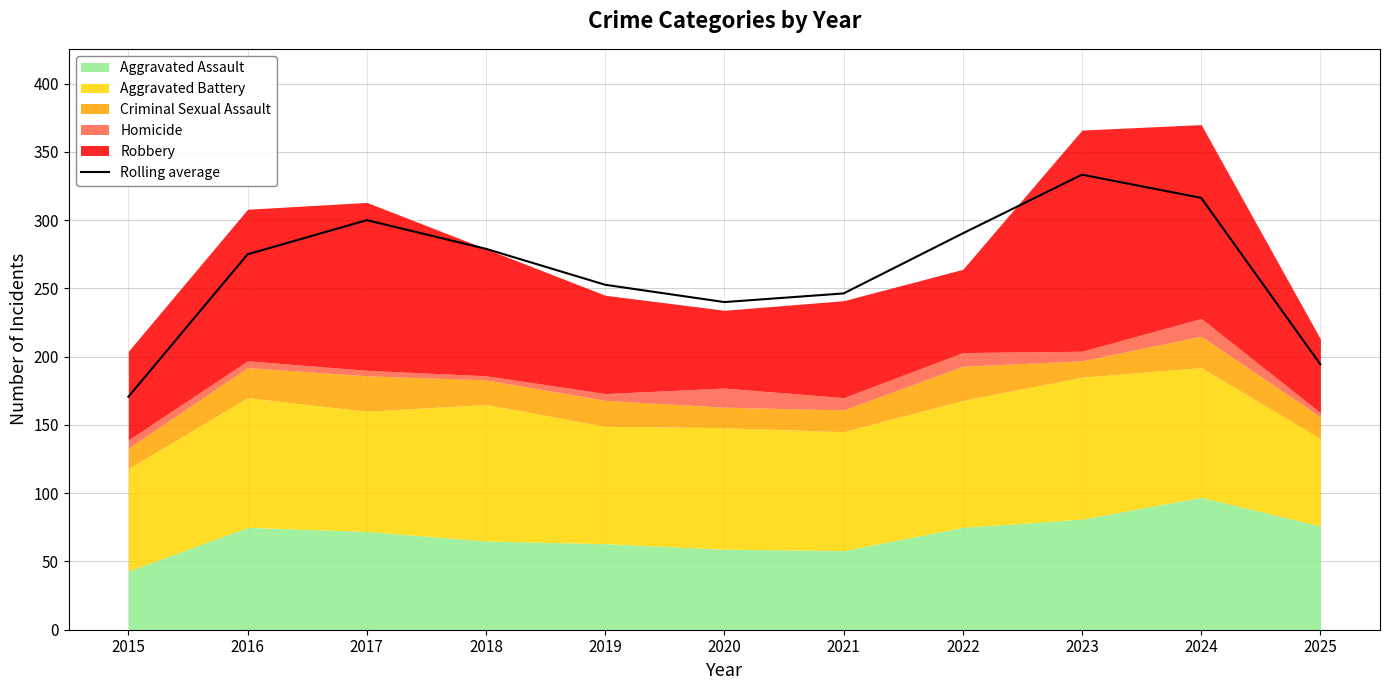

At which label is the value closest to 252?

2019